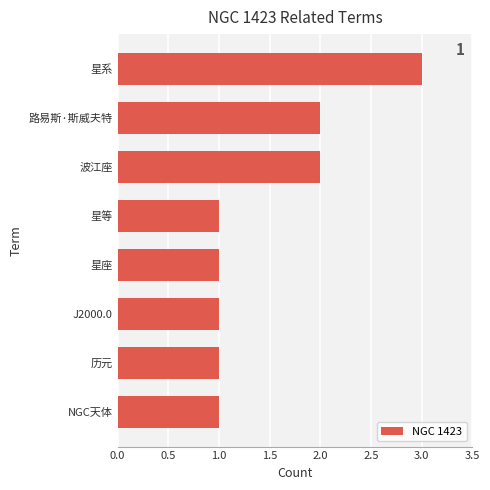

Between 星系 and 波江座, which is larger?

星系